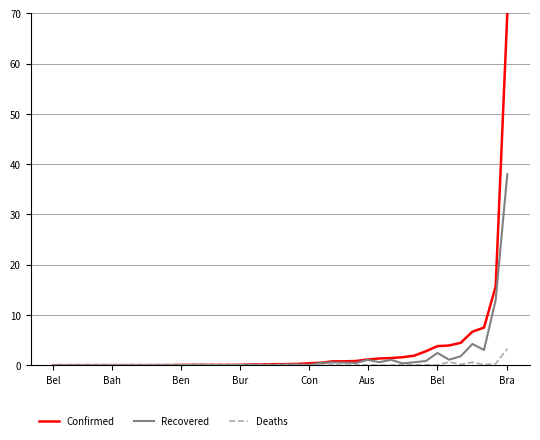

Rank the series by their maximum value, from lowest to highest.

Deaths, Recovered, Confirmed